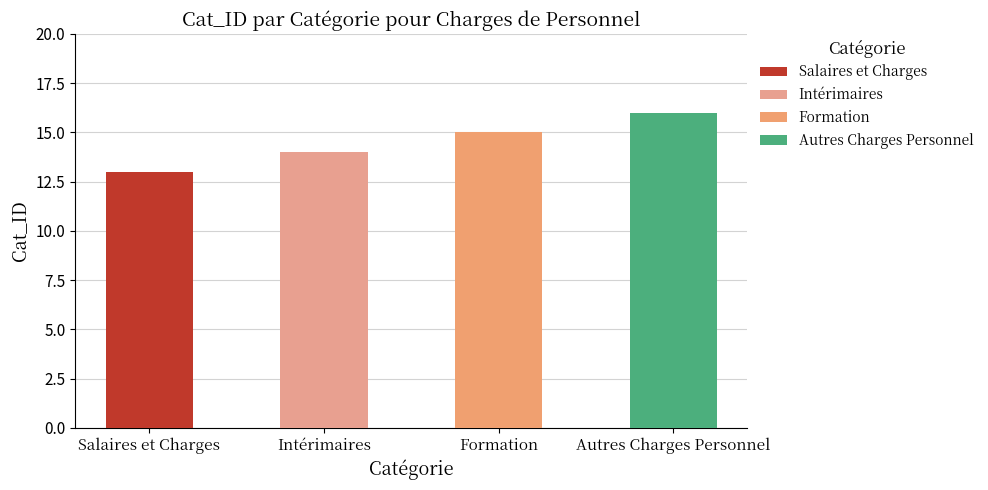

How many data points are less than 15?

2